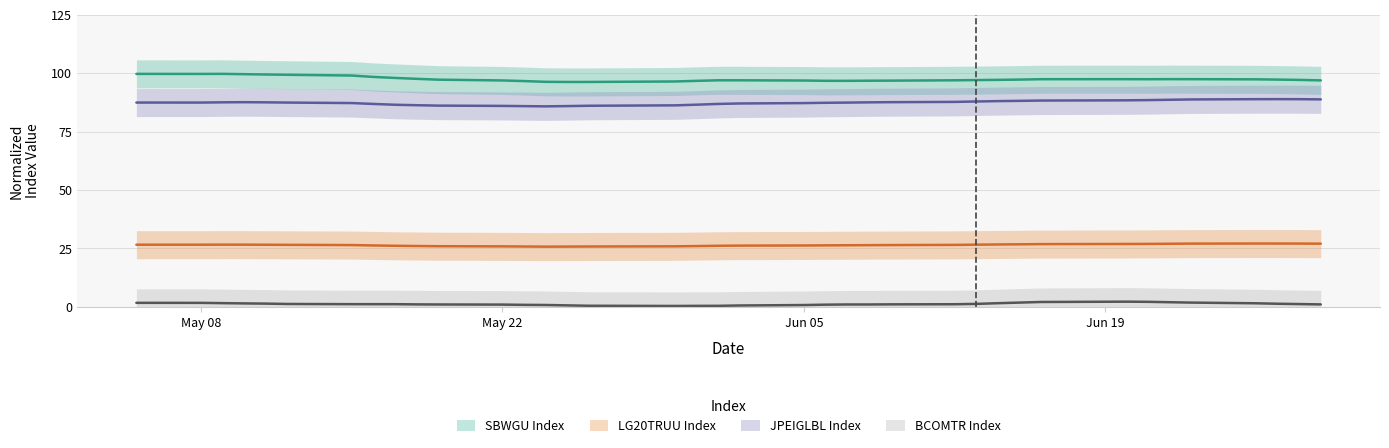

True or false: LG20TRUU Index and JPEIGLBL Index intersect in this chart.

False